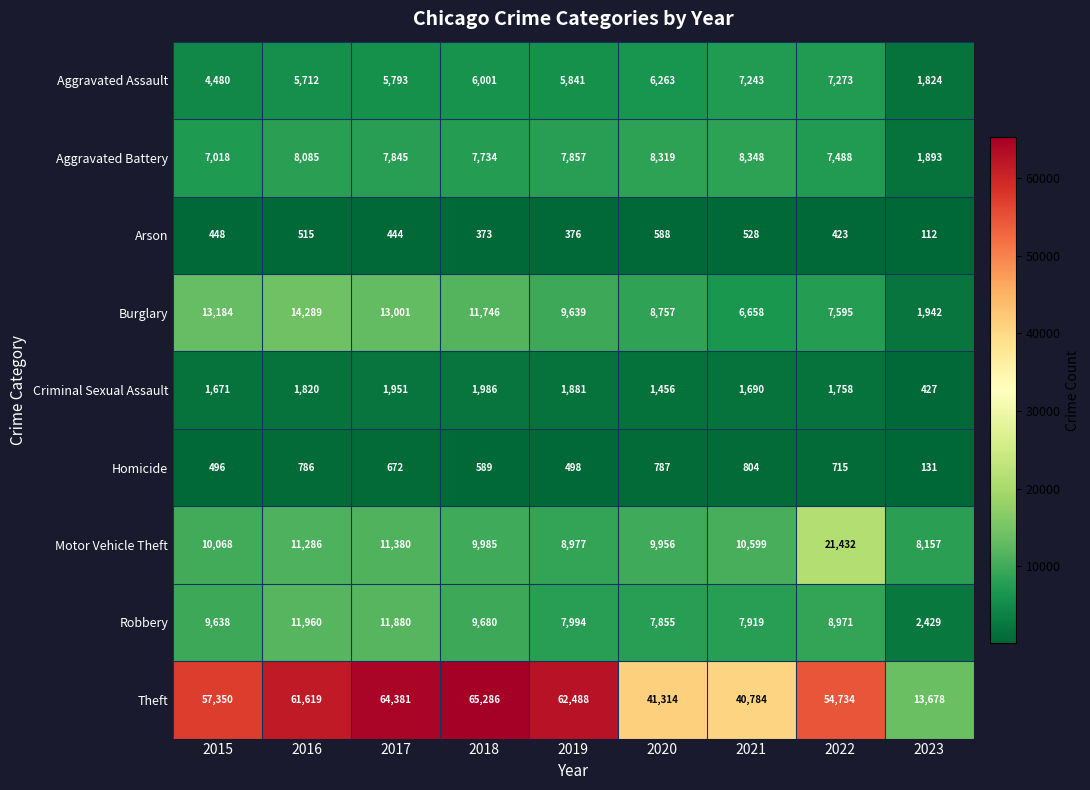

At which label does Burglary first exceed 9639?

2015